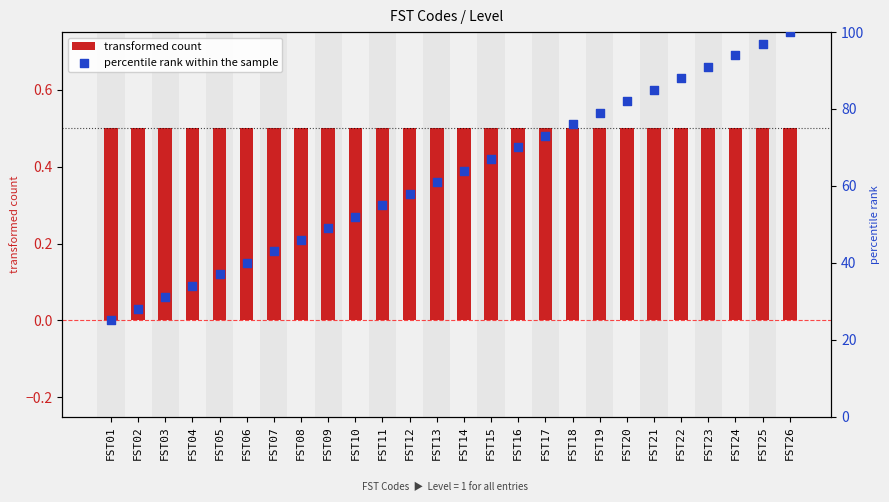

What are all the series names shown in the legend?

transformed count, percentile rank within the sample